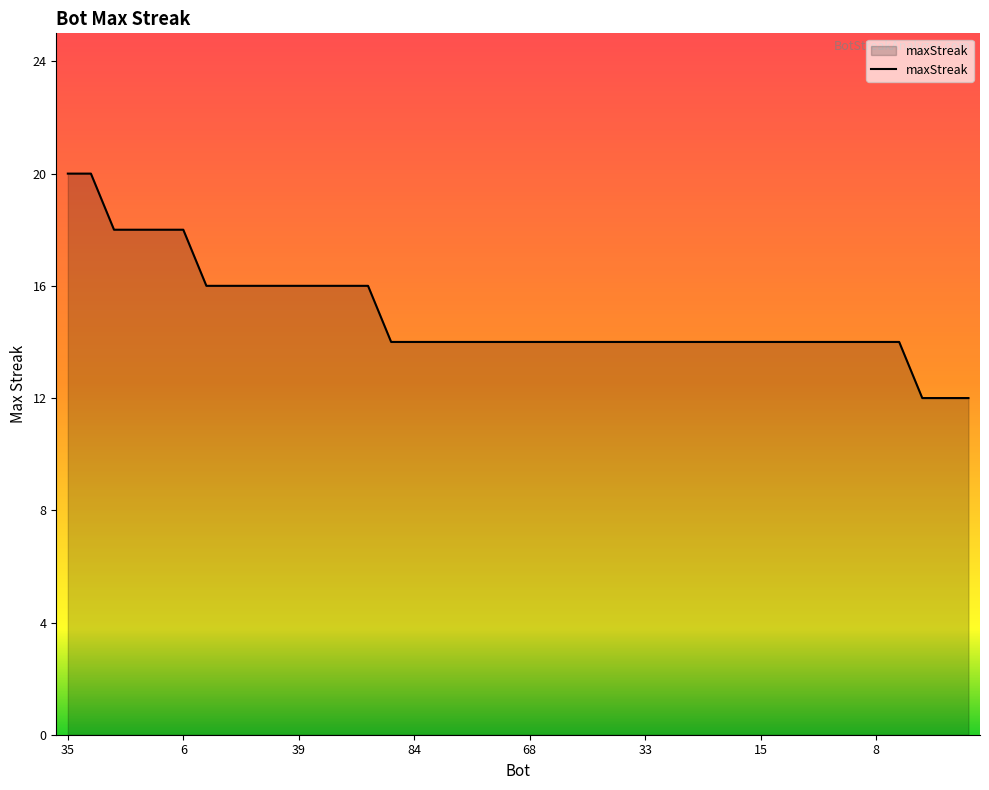

What is the greatest value displayed?

20